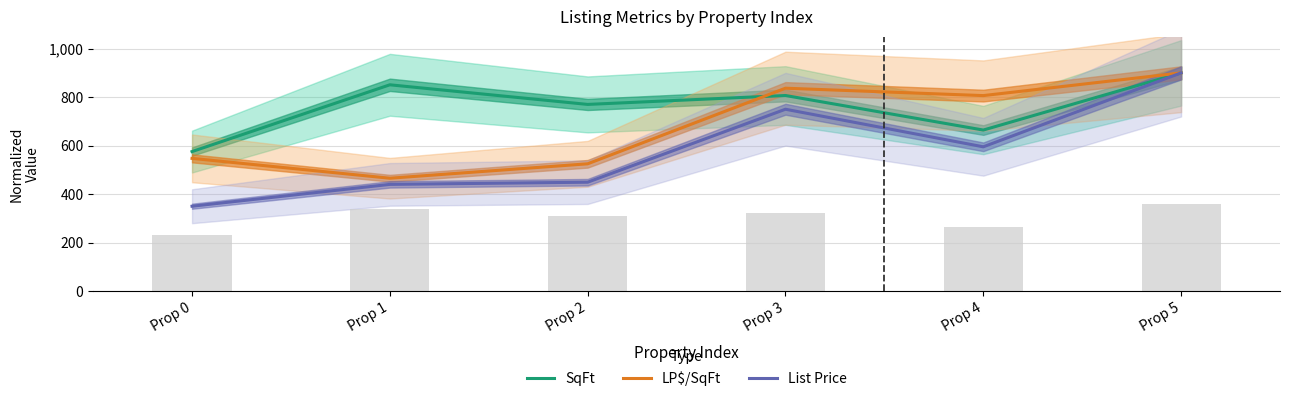

At which category is the sum across all series the highest?

Prop 5